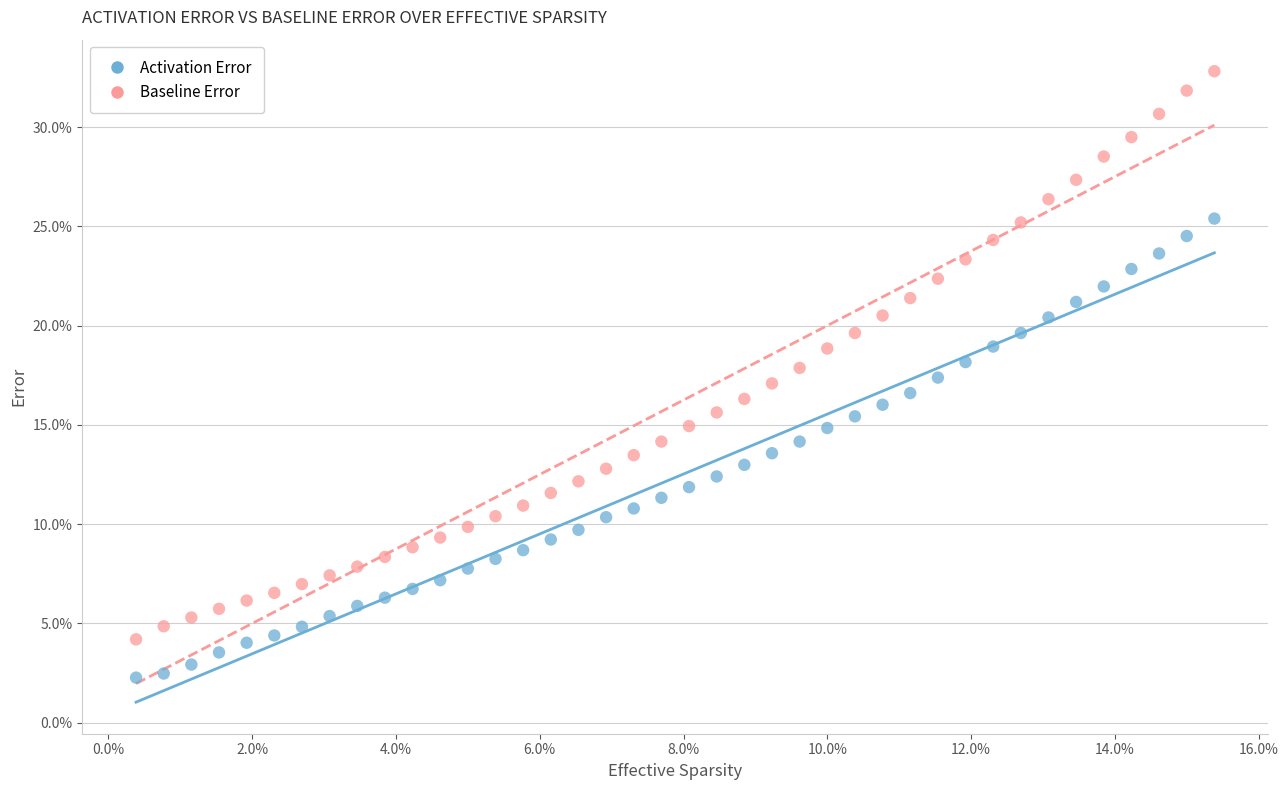

What are all the series names shown in the legend?

Activation Error, Baseline Error